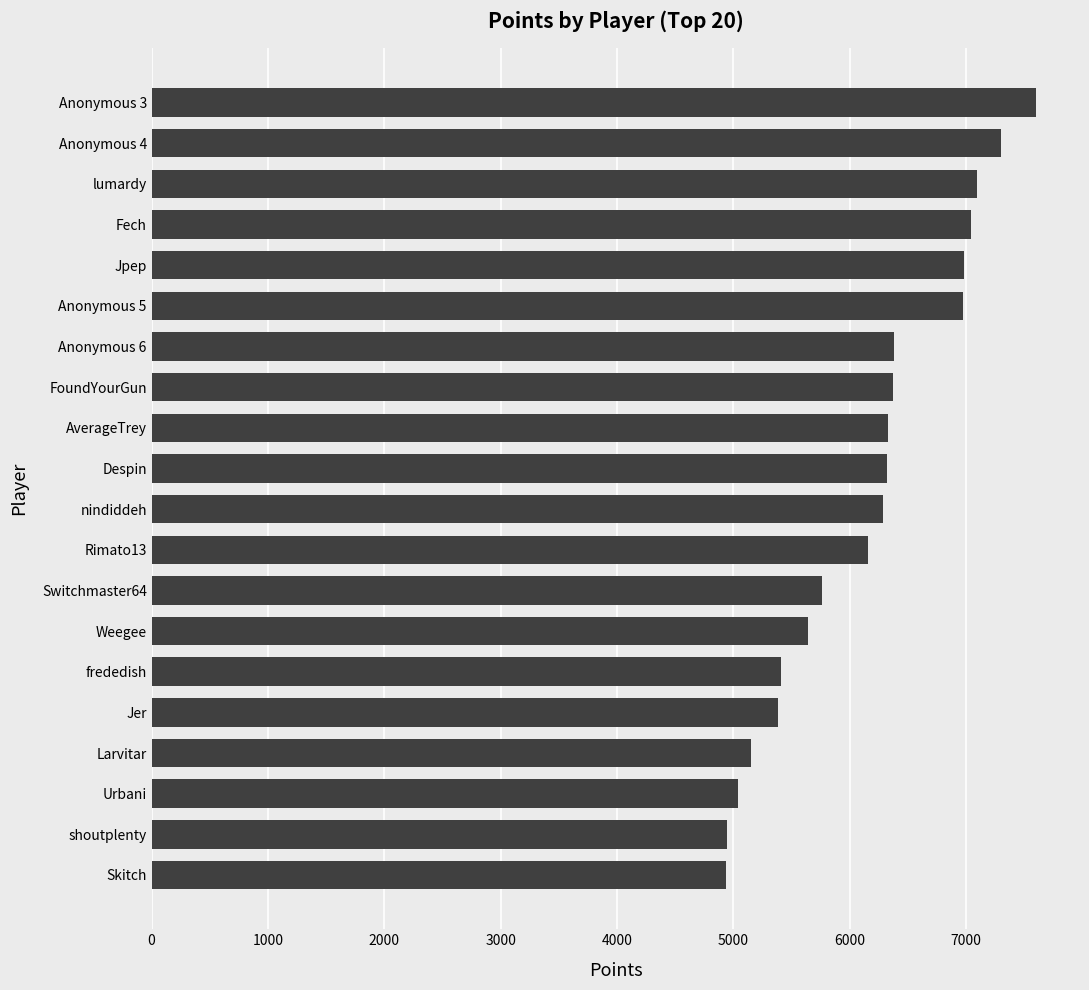

What is the average value?

6155